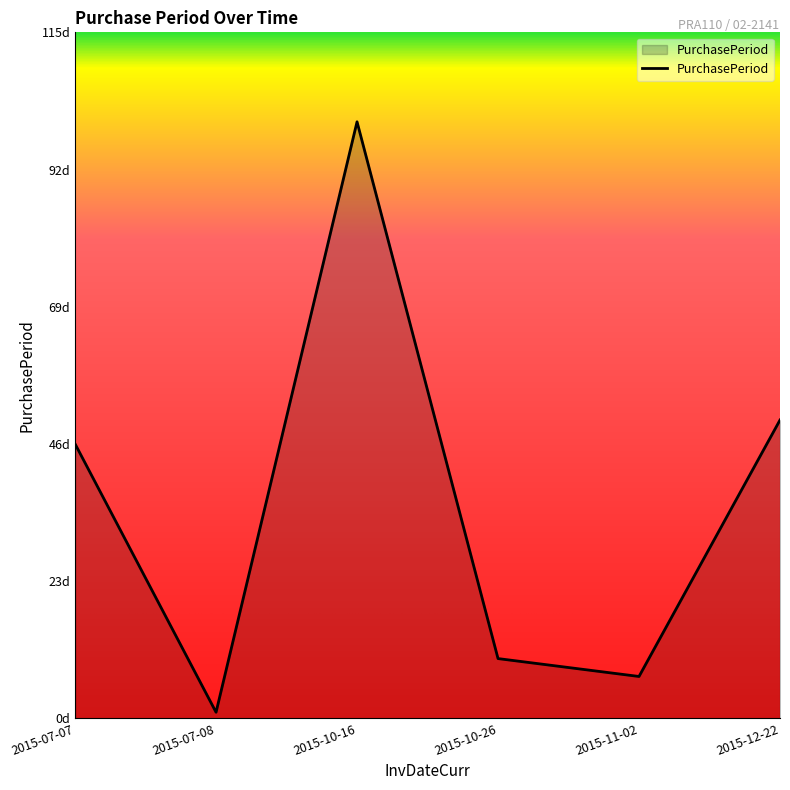

Does the chart display data point markers on the line(s)?

No